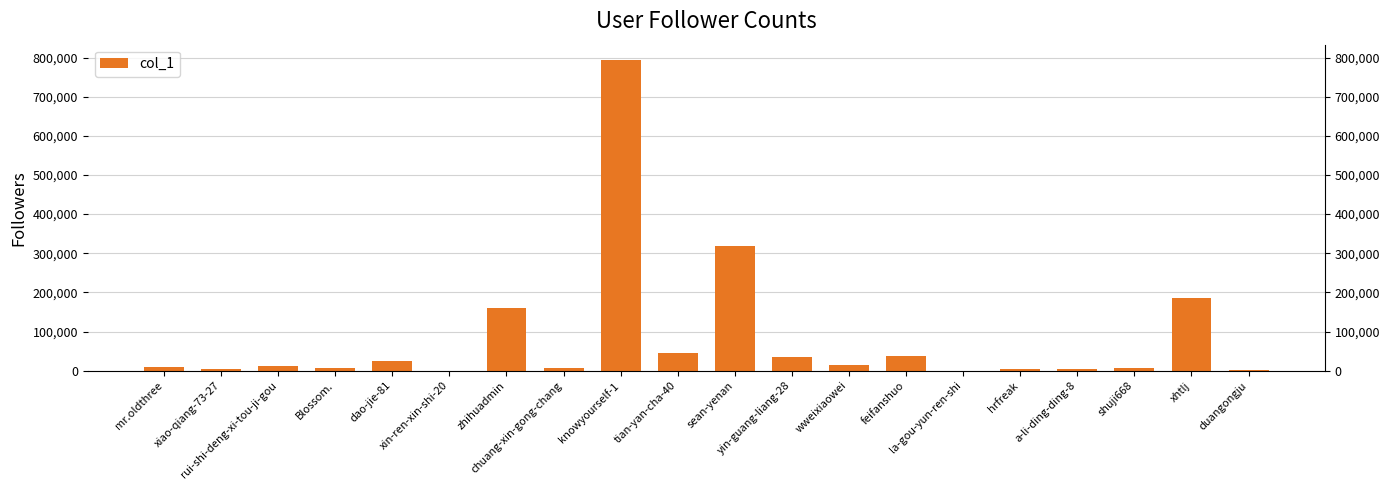

What is the label of the 8th bar from the left?

chuang-xin-gong-chang